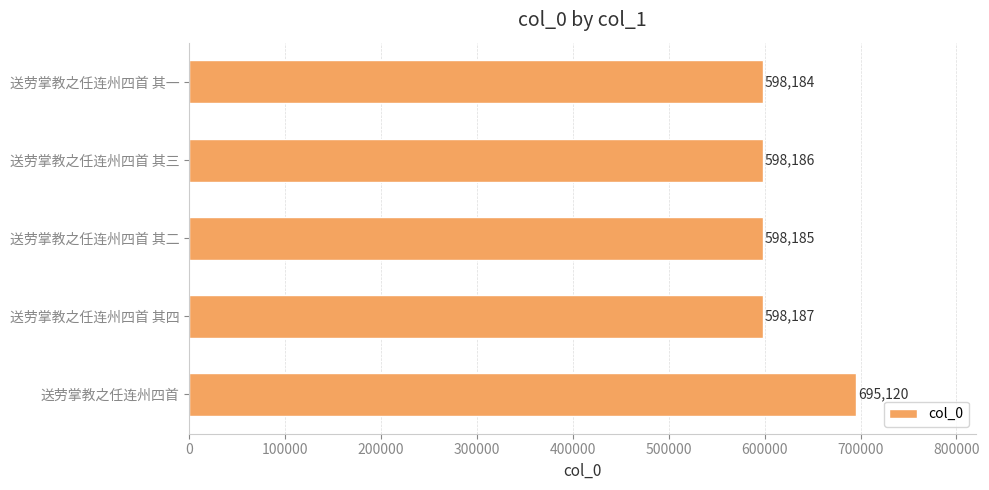

True or false: the data shows 598187 at 送劳掌教之任连州四首 其四.

True